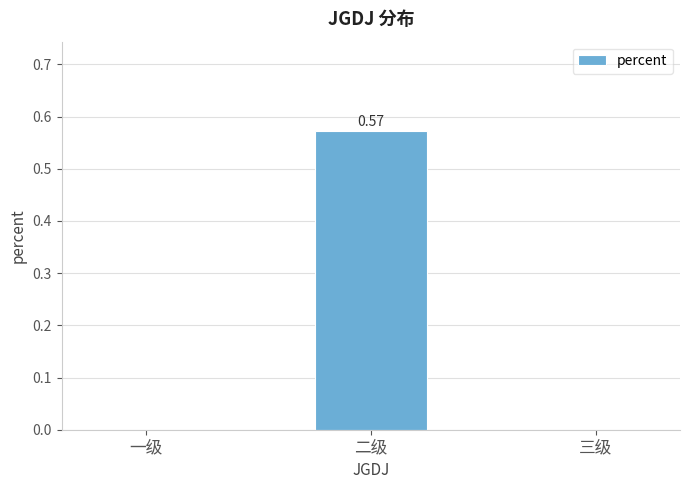

Which category has the highest value across all series?

二级